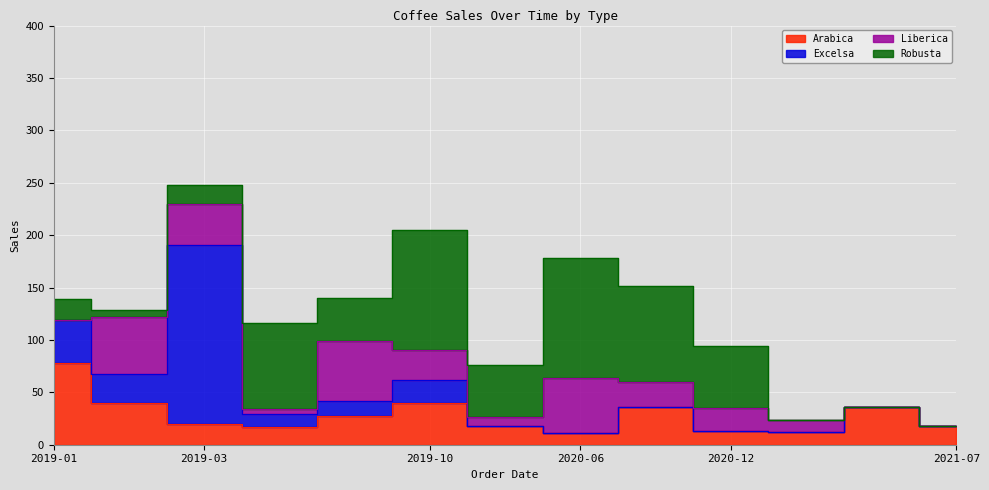

Which series changed the most between 2019-09 and 2021-03?

Liberica